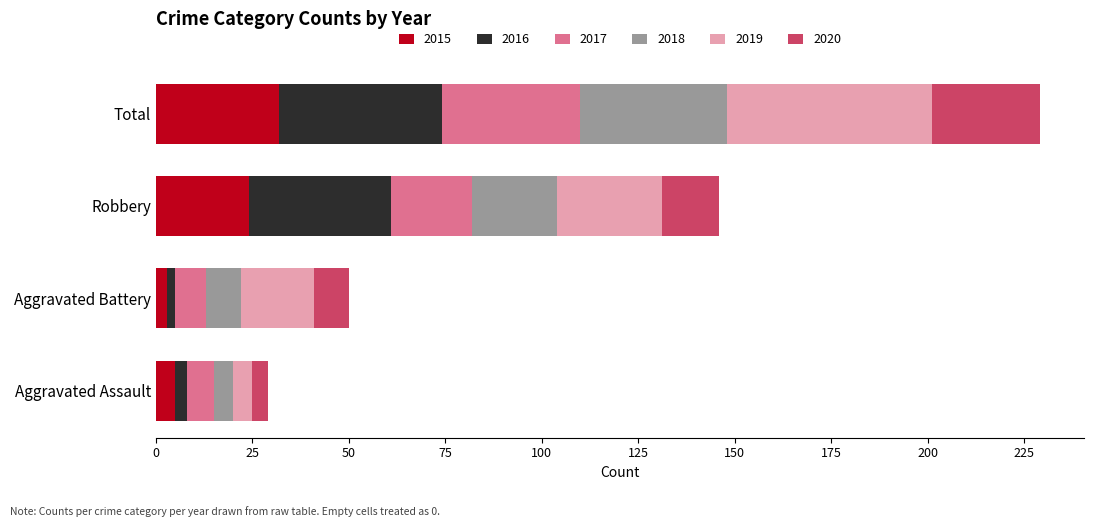

How many values in the 2015 series are below 24?

2